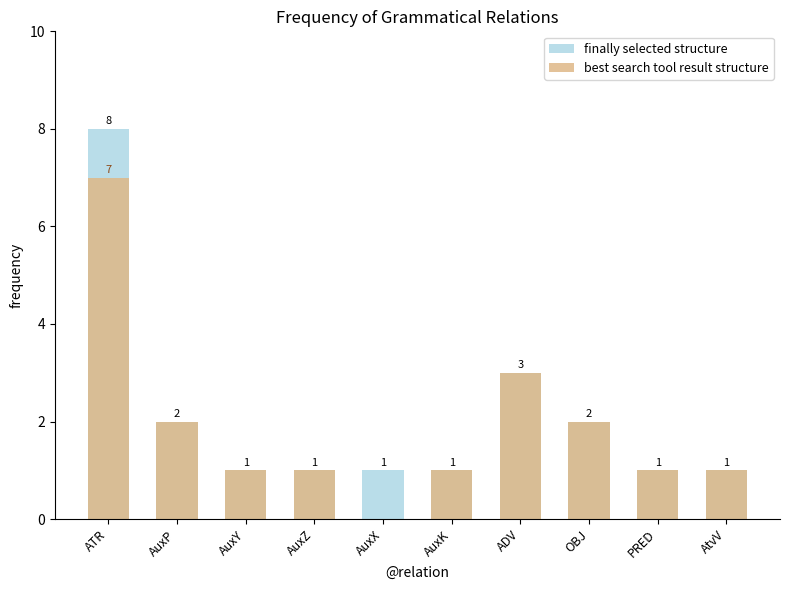

What is the value of the finally selected structure bar at the 1st from the left?

8